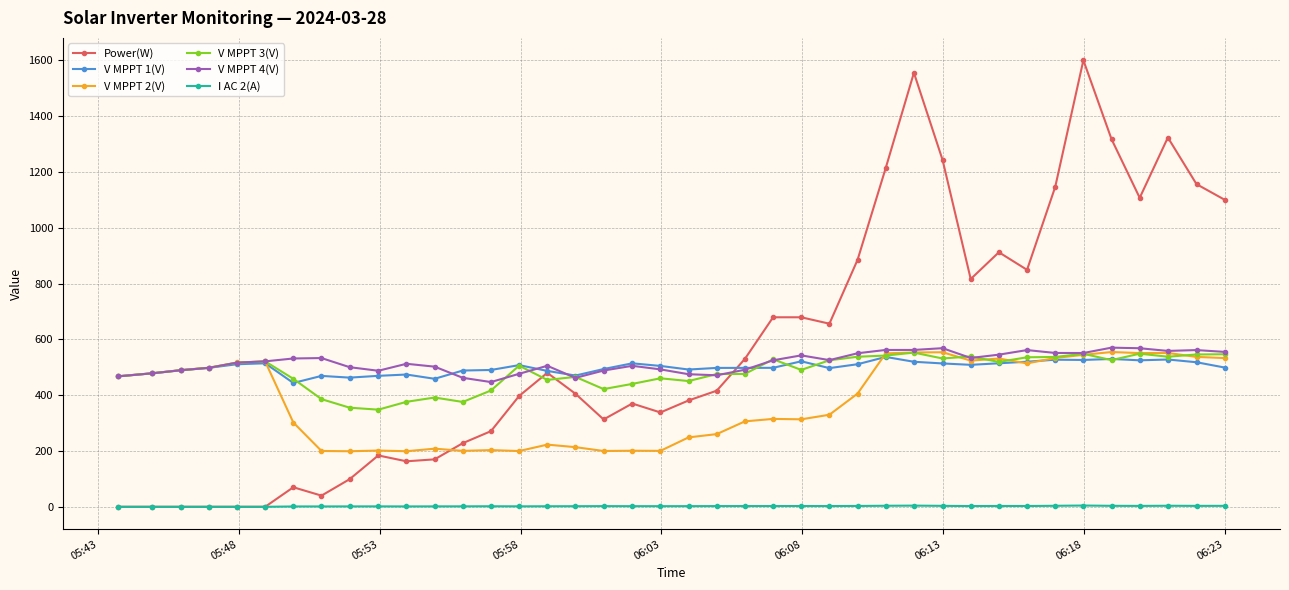

True or false: I AC 2(A) and V MPPT 3(V) cross at least once.

False